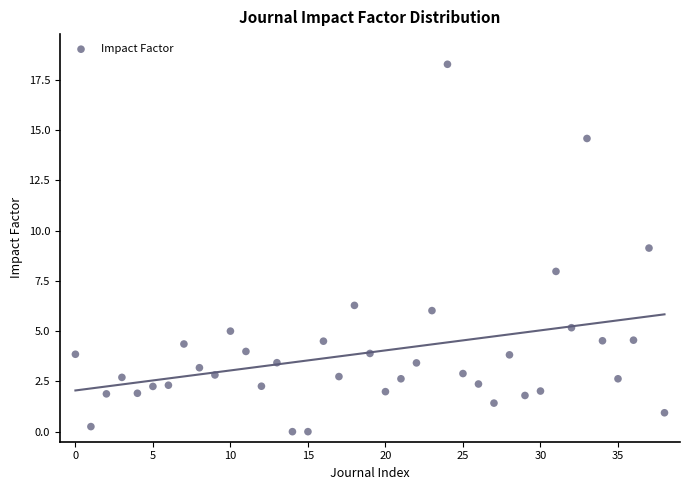

What is the range of Y values (max minus min)?

18.3